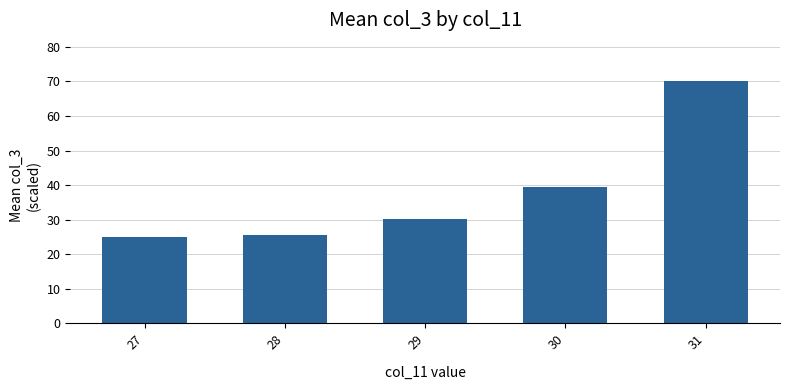

What is the minimum value shown in the chart?

25.0